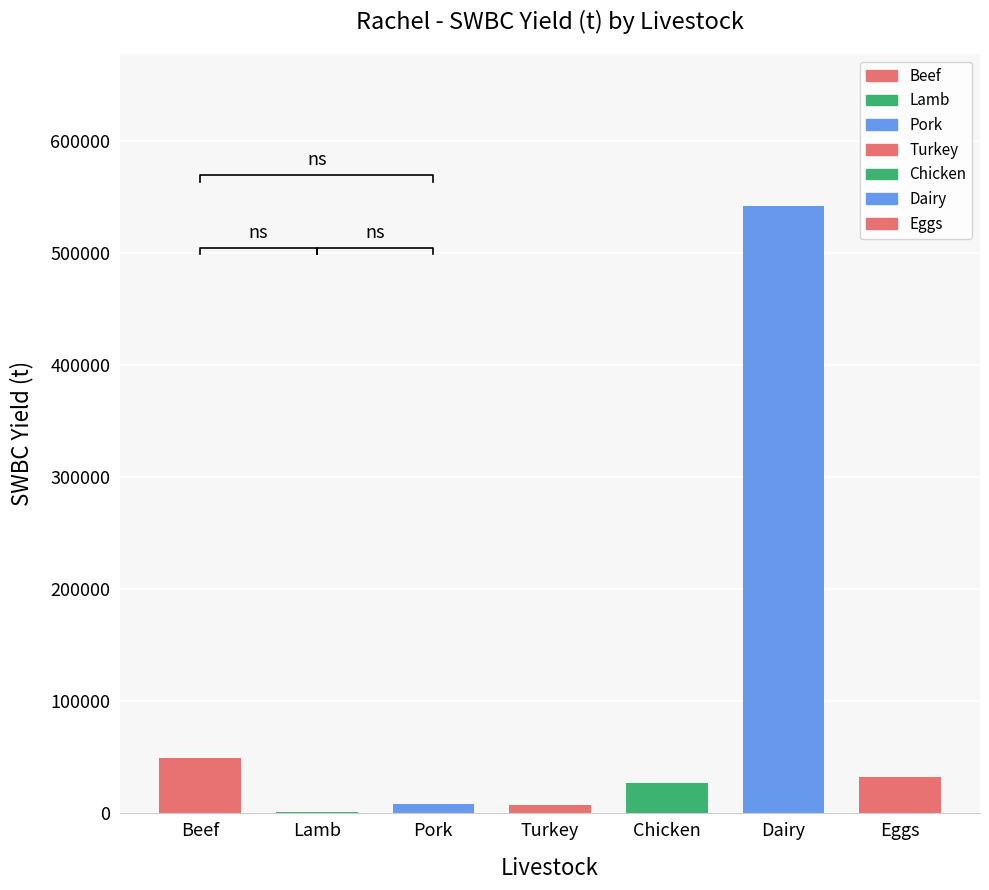

Between Pork and Chicken, which is larger?

Chicken